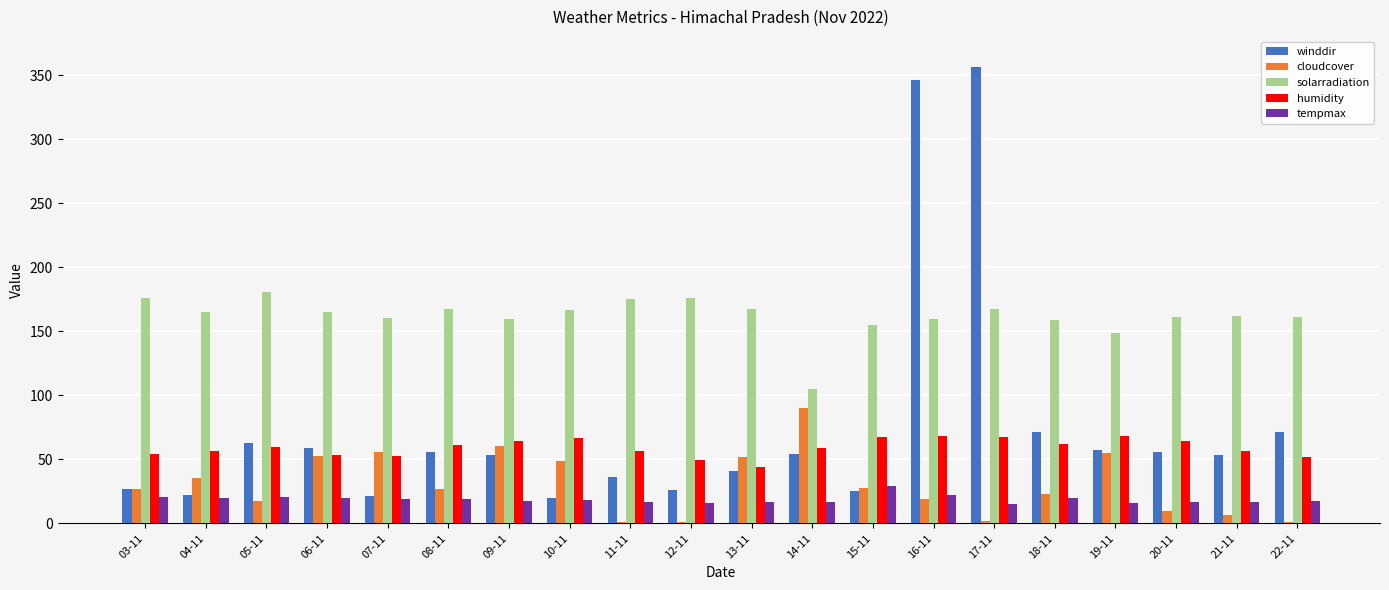

Which series has the largest total across all categories?

solarradiation